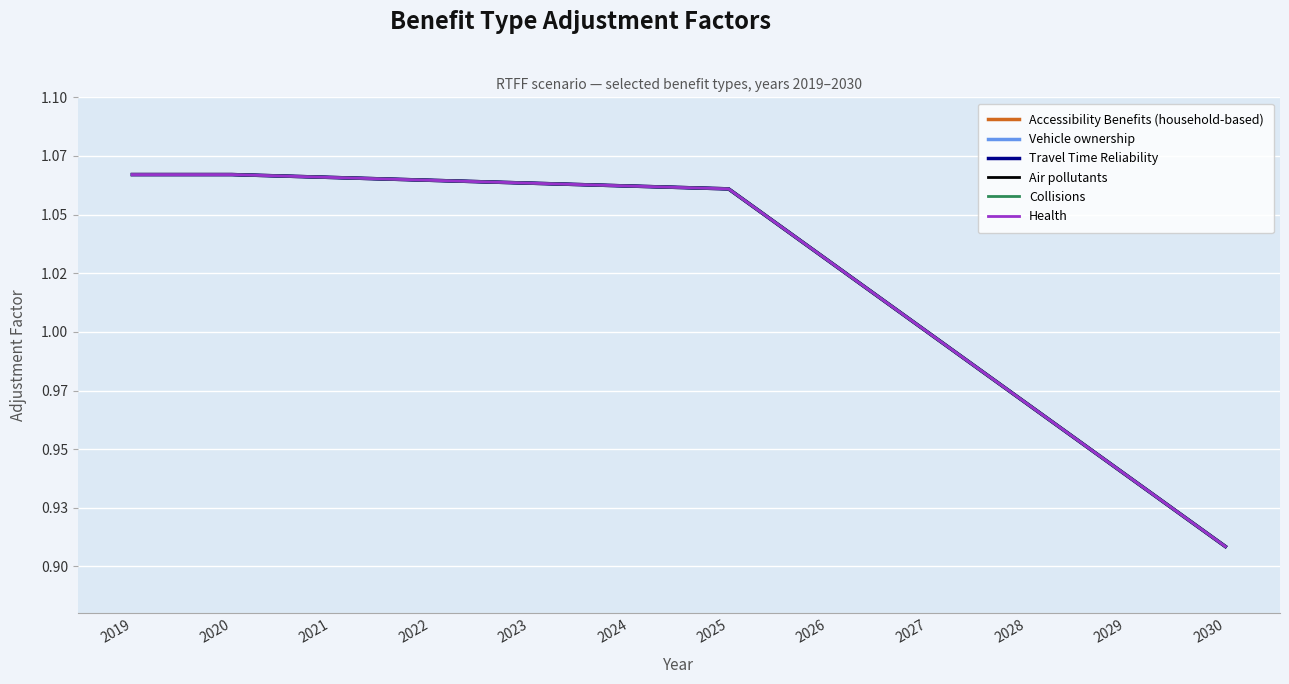

Does the chart display data point markers on the line(s)?

No